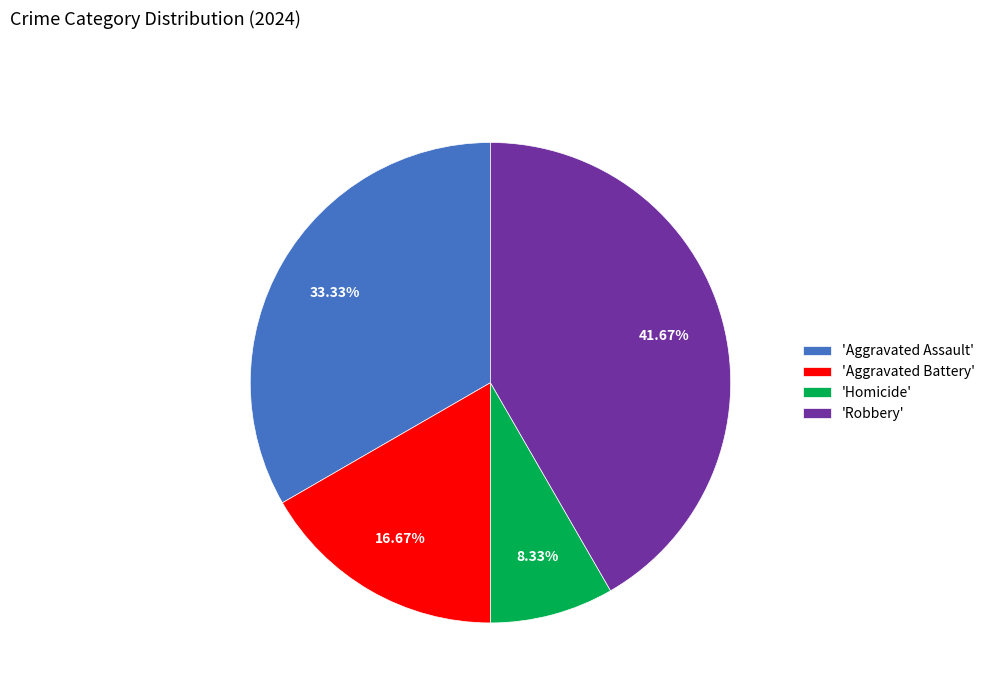

Does any single category account for the majority?

No